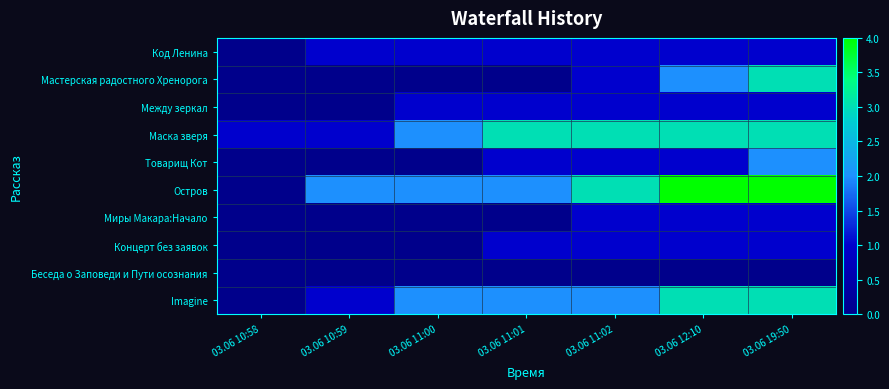

Reading left to right, what are all the values shown in this chart?

Код Ленина: 03.06 10:58=0	03.06 10:59=1	03.06 11:00=1	03.06 11:01=1	03.06 11:02=1	03.06 12:10=1	03.06 19:50=1
Мастерская радостного Хренорога: 03.06 10:58=0	03.06 10:59=0	03.06 11:00=0	03.06 11:01=0	03.06 11:02=1	03.06 12:10=2	03.06 19:50=3
Между зеркал: 03.06 10:58=0	03.06 10:59=0	03.06 11:00=1	03.06 11:01=1	03.06 11:02=1	03.06 12:10=1	03.06 19:50=1
Маска зверя: 03.06 10:58=1	03.06 10:59=1	03.06 11:00=2	03.06 11:01=3	03.06 11:02=3	03.06 12:10=3	03.06 19:50=3
Товарищ Кот: 03.06 10:58=0	03.06 10:59=0	03.06 11:00=0	03.06 11:01=1	03.06 11:02=1	03.06 12:10=1	03.06 19:50=2
Остров: 03.06 10:58=0	03.06 10:59=2	03.06 11:00=2	03.06 11:01=2	03.06 11:02=3	03.06 12:10=4	03.06 19:50=4
Миры Макара:Начало: 03.06 10:58=0	03.06 10:59=0	03.06 11:00=0	03.06 11:01=0	03.06 11:02=1	03.06 12:10=1	03.06 19:50=1
Концерт без заявок: 03.06 10:58=0	03.06 10:59=0	03.06 11:00=0	03.06 11:01=1	03.06 11:02=1	03.06 12:10=1	03.06 19:50=1
Беседа о Заповеди и Пути осознания: 03.06 10:58=0	03.06 10:59=0	03.06 11:00=0	03.06 11:01=0	03.06 11:02=0	03.06 12:10=0	03.06 19:50=0
Imagine: 03.06 10:58=0	03.06 10:59=1	03.06 11:00=2	03.06 11:01=2	03.06 11:02=2	03.06 12:10=3	03.06 19:50=3